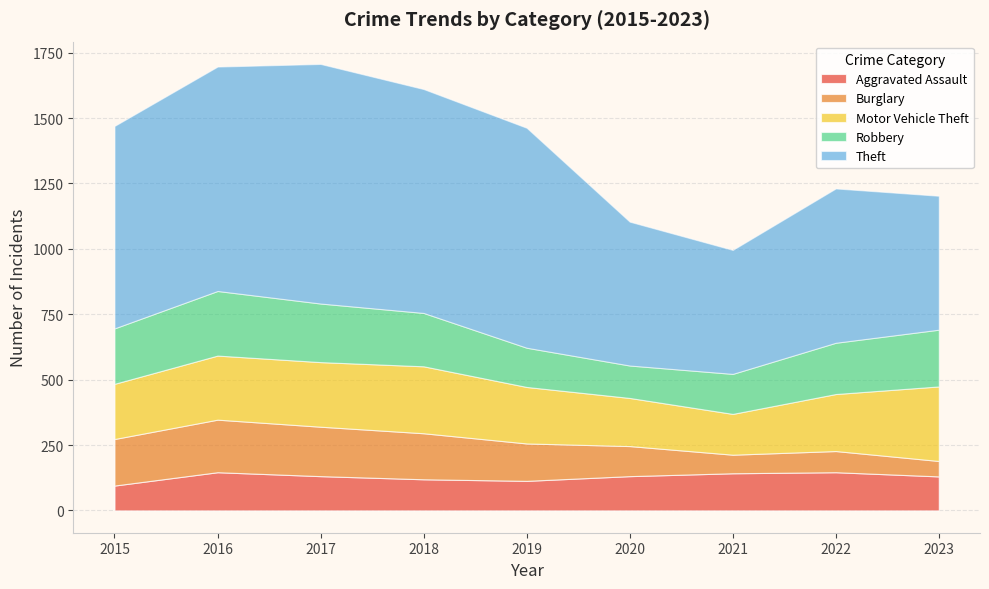

What is the average value of the Motor Vehicle Theft series?

224